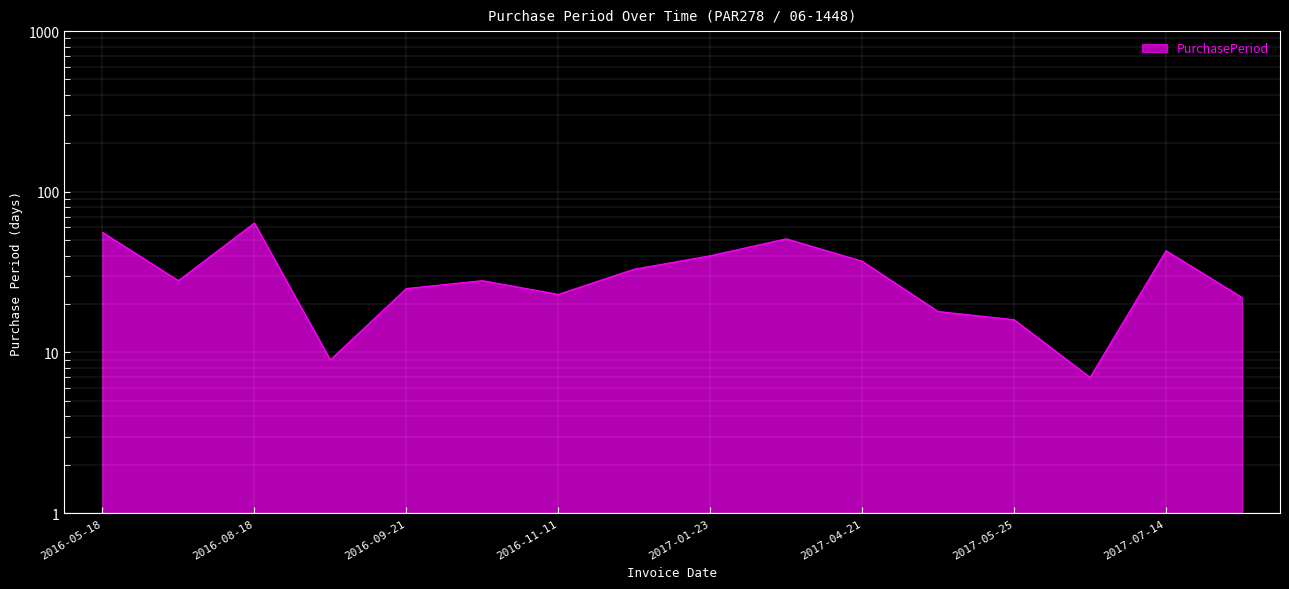

What is the sum of the values at 2017-04-21 and 2016-06-15?

65